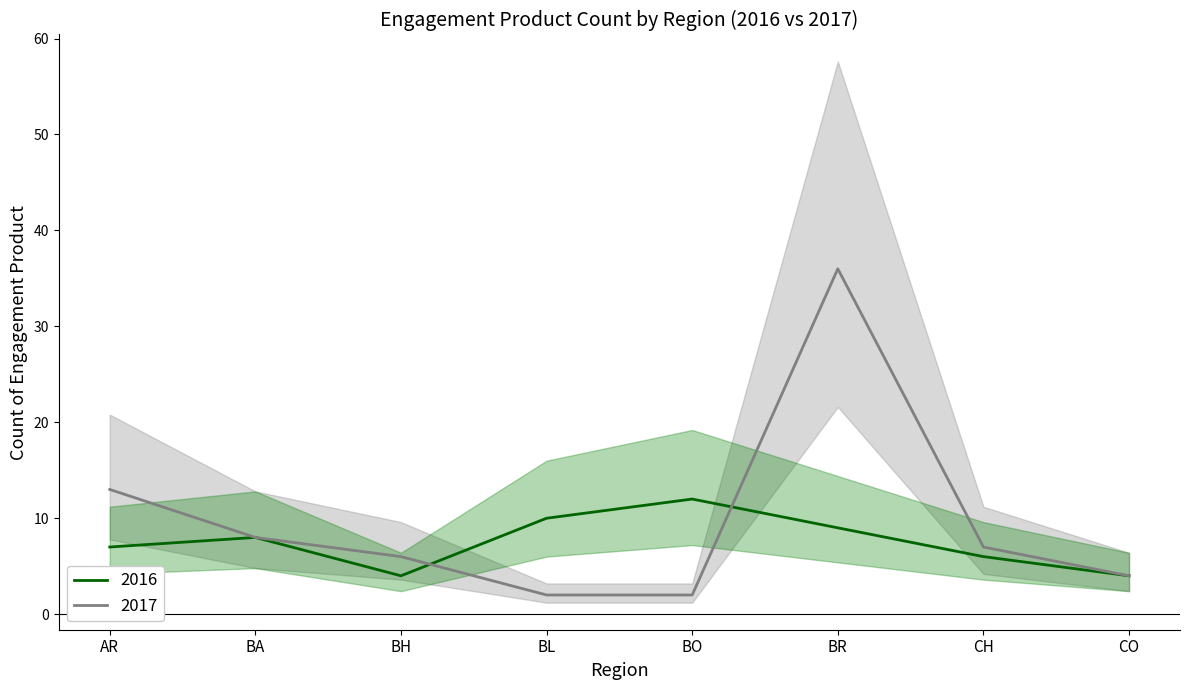

Is the value of 2016 at BA greater than the value of 2017 at CO?

Yes